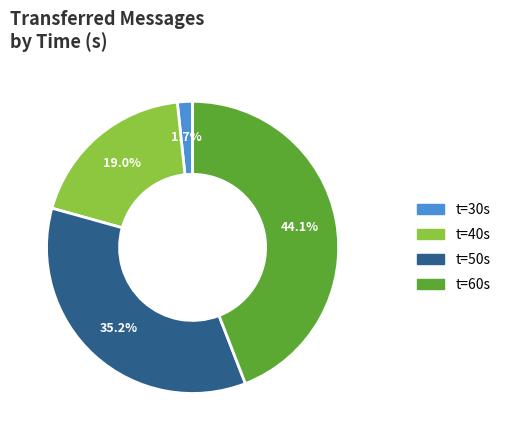

Does any single category account for the majority?

No